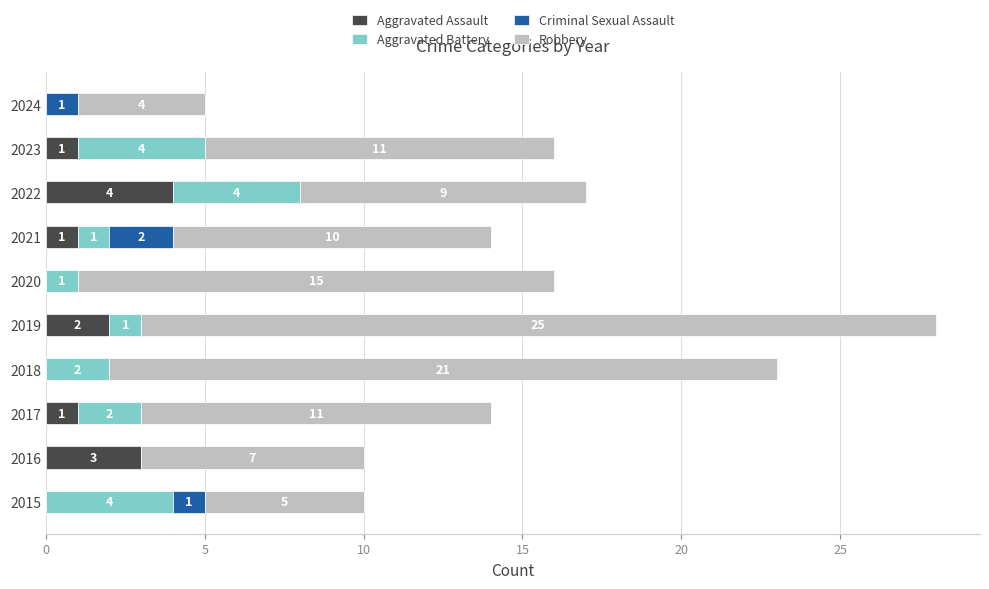

At which label is Aggravated Assault closest to 2?

2019